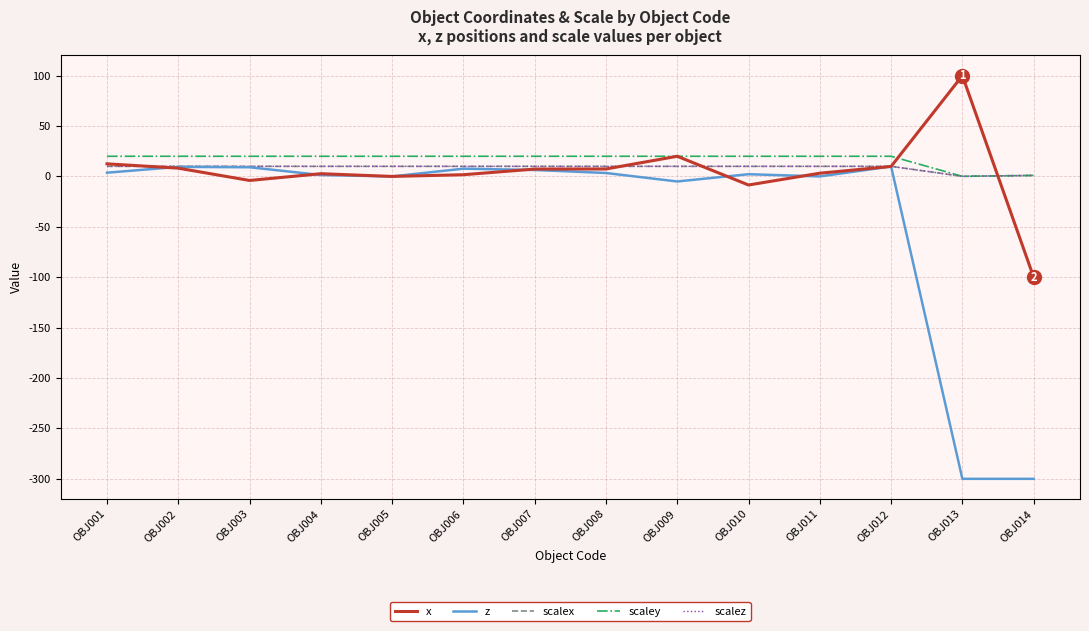

What is the minimum value for x?

-100.0